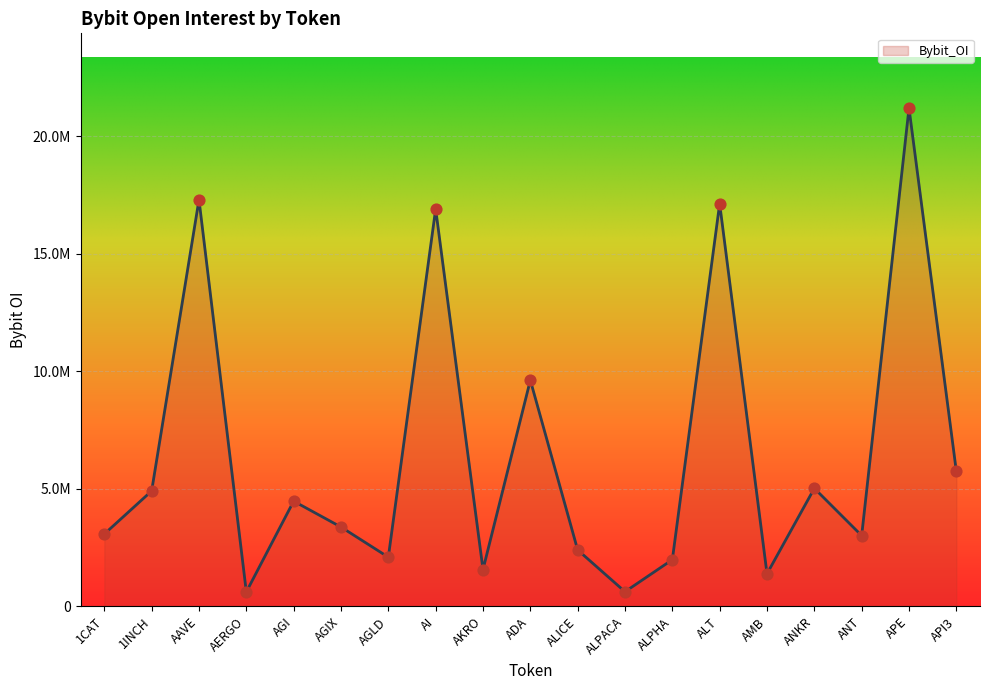

What is the change in value from AGI to ADA?

+5143920